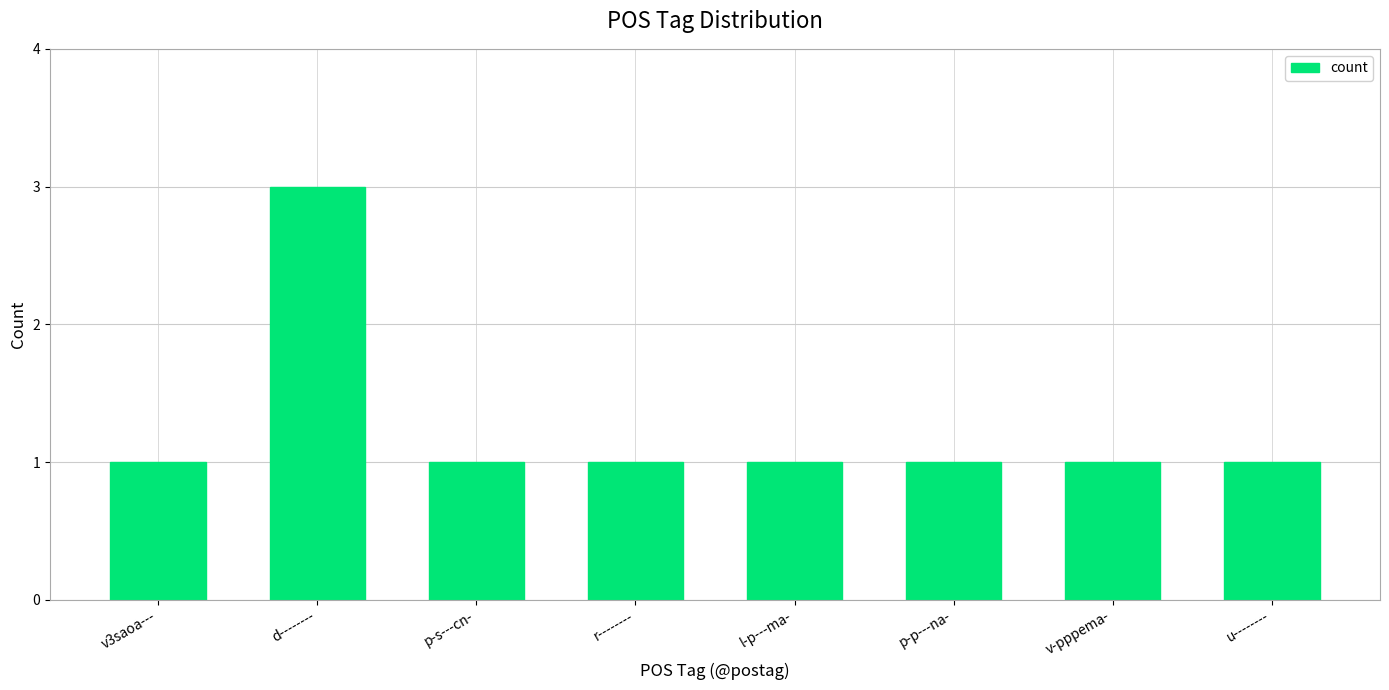

Reading right to left, extract all data points from this chart.

u--------=1	v-pppema-=1	p-p---na-=1	l-p---ma-=1	r--------=1	p-s---cn-=1	d--------=3	v3saoa---=1